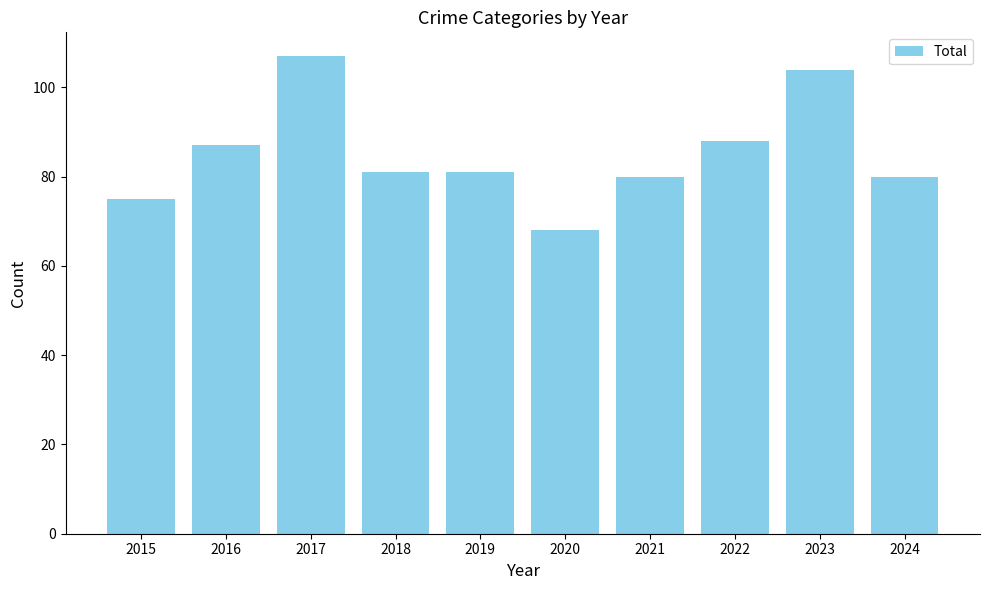

Count the number of data series in this chart.

1